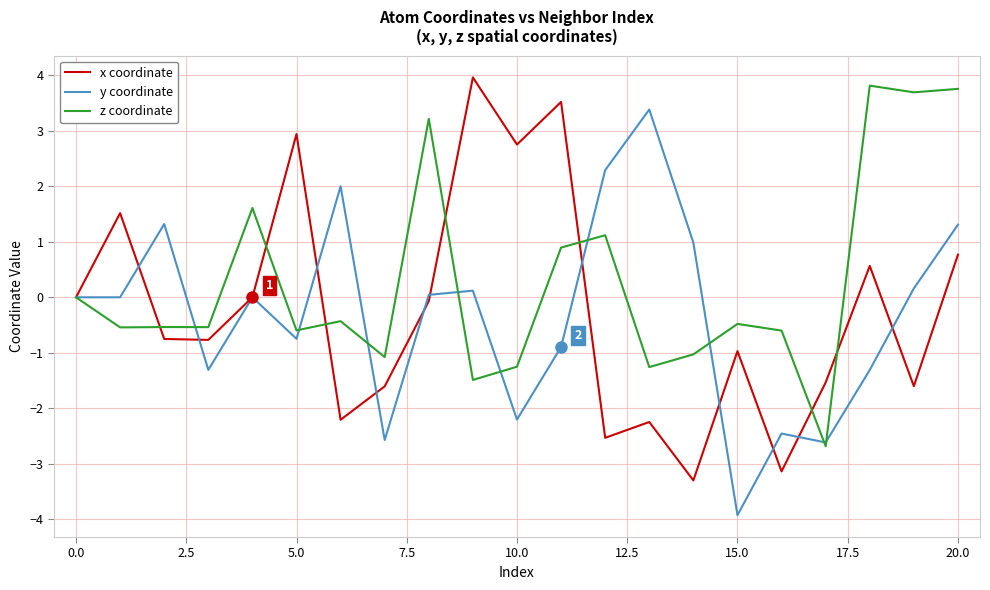

In x coordinate, how many points are lower than both neighbors (excluding endpoints)?

7